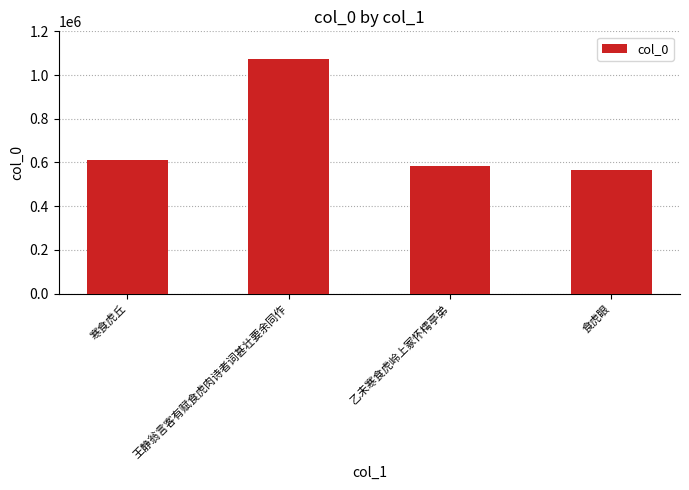

Reading left to right, extract all data points from this chart.

寒食虎丘=610661	王静翁言客有赋食虎肉诗者词甚壮要余同作=1075260	乙未寒食虎岭上冢怀樗亭弟=584337	食虎眼=566759